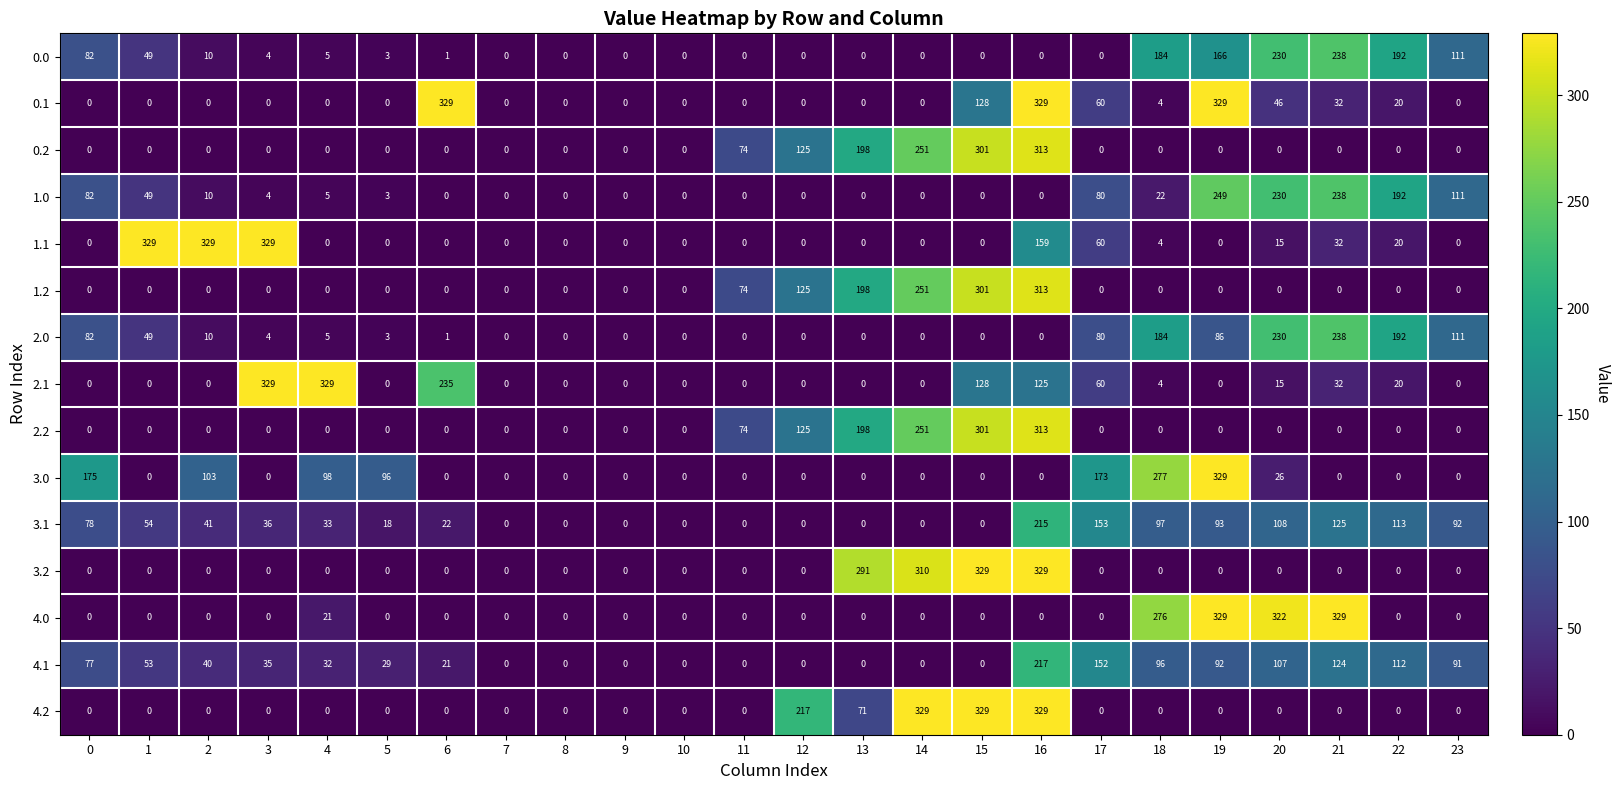

True or false: 4.0 has a value of 322 at 20.

True